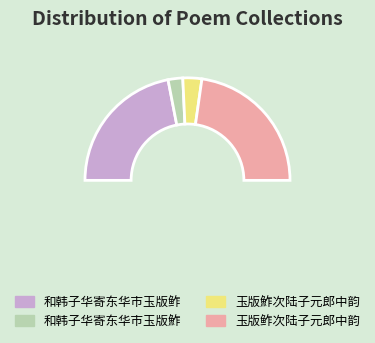

Is 玉版鮓次陆子元郎中韵 the majority of the pie?

No